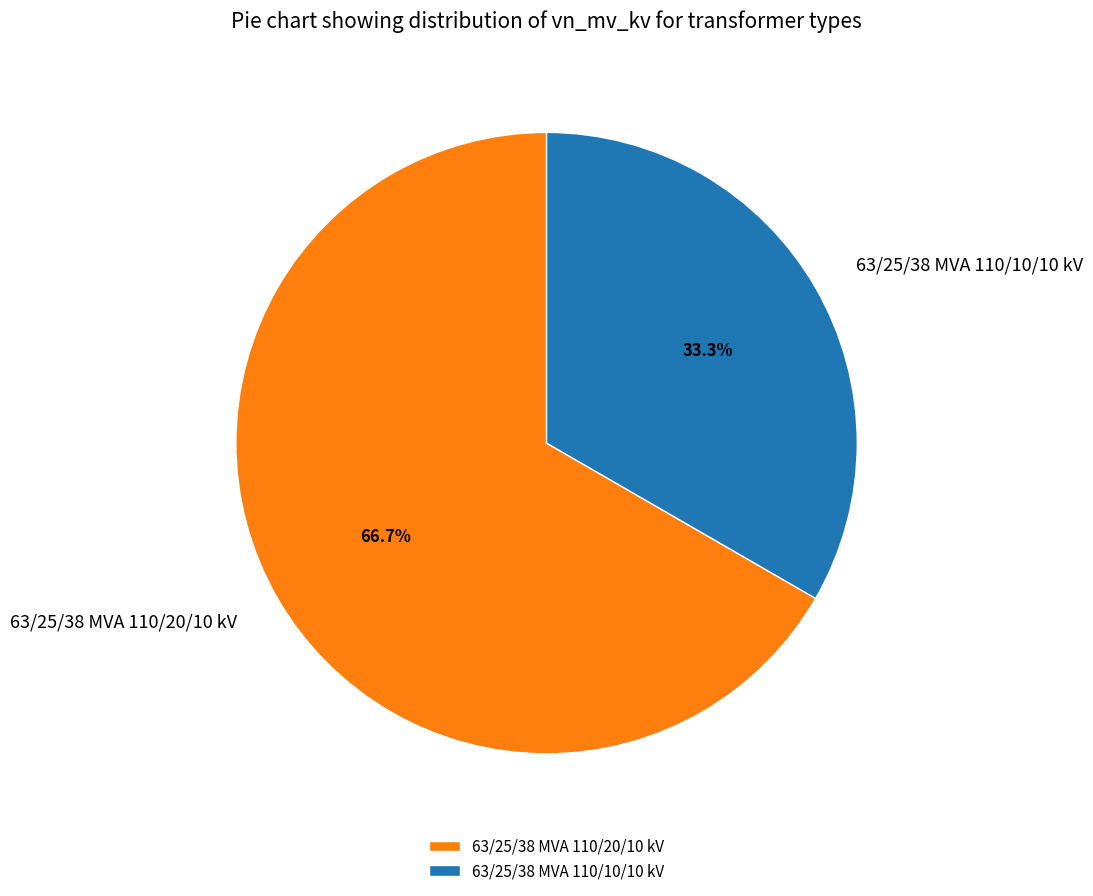

What is the total percentage of 63/25/38 MVA 110/20/10 kV and 63/25/38 MVA 110/10/10 kV?

100.0%